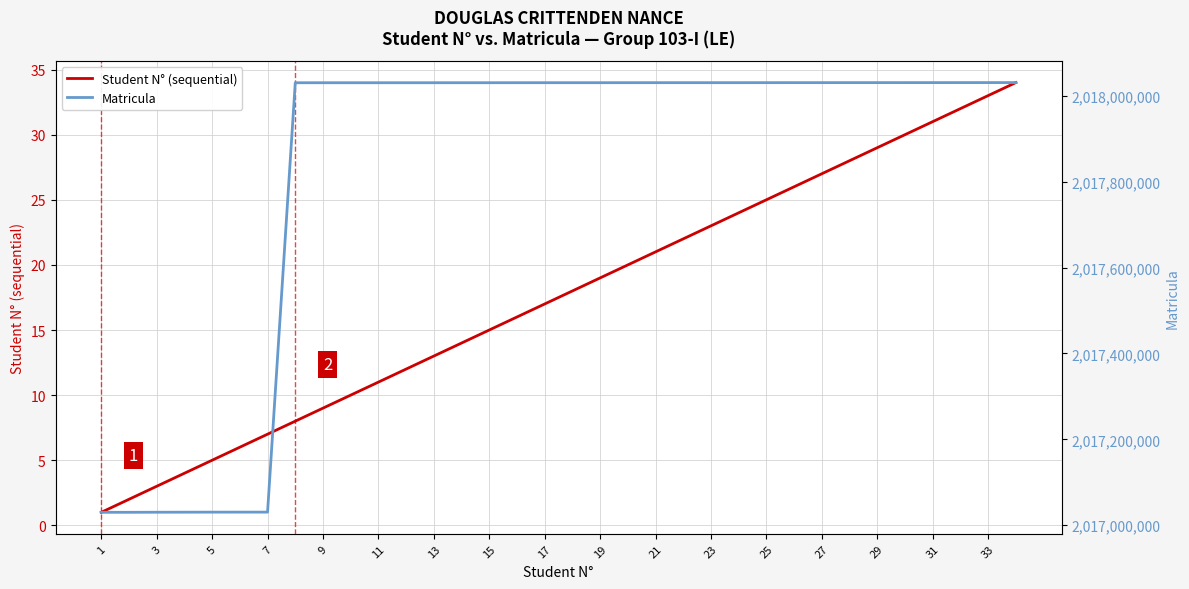

The value of Student N° (sequential) at 29 is 29. True or false?

True